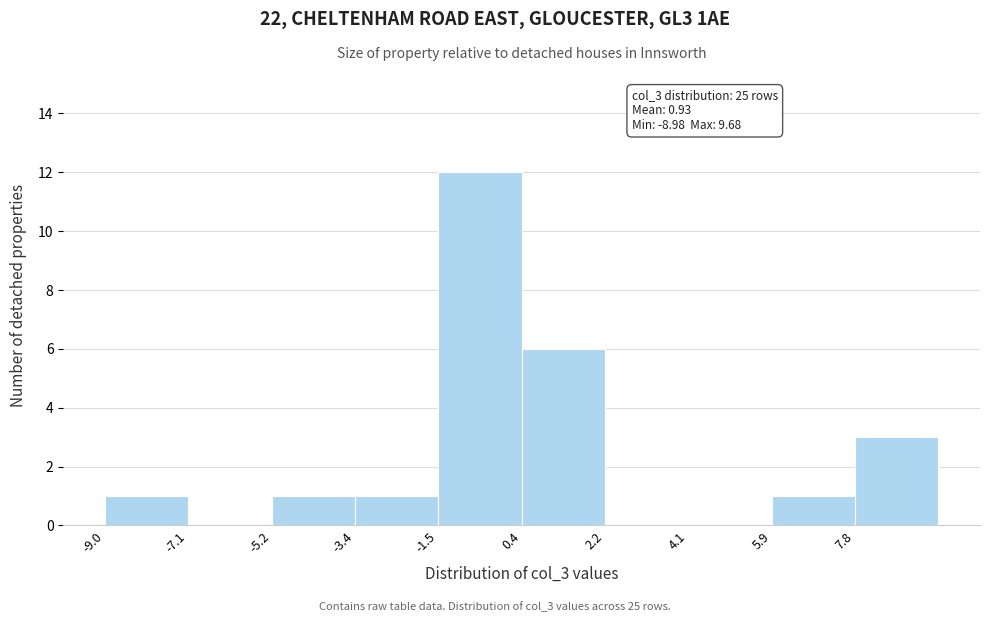

Which range on the x-axis has the tallest bar?

-1.6 to 0.4